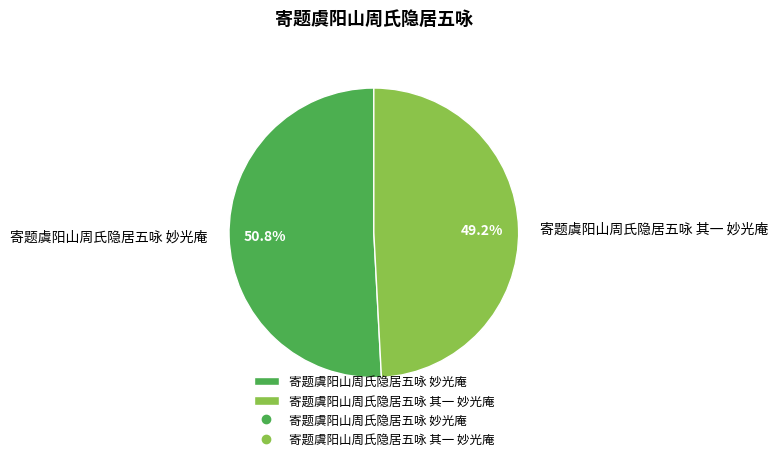

Approximately how many times larger is the value at 寄题虞阳山周氏隐居五咏 其一 妙光庵 compared to 寄题虞阳山周氏隐居五咏 妙光庵?

1.0